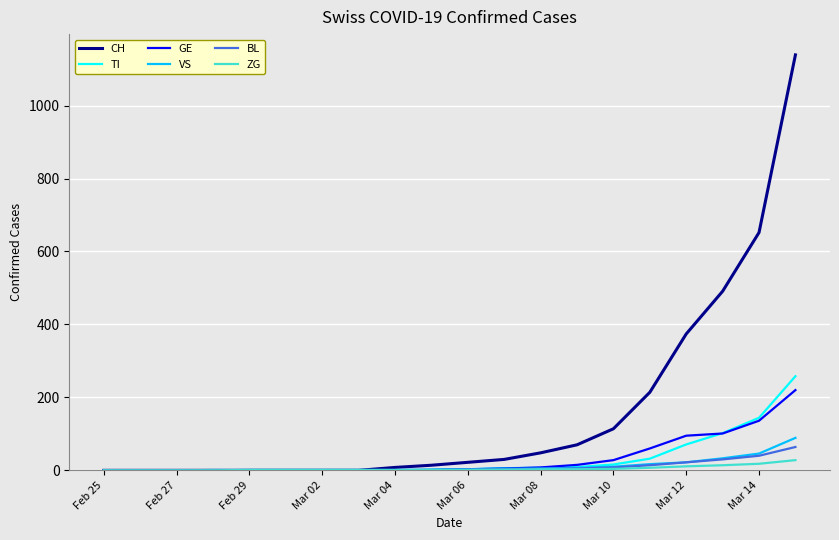

Which series has the widest spread of values?

CH